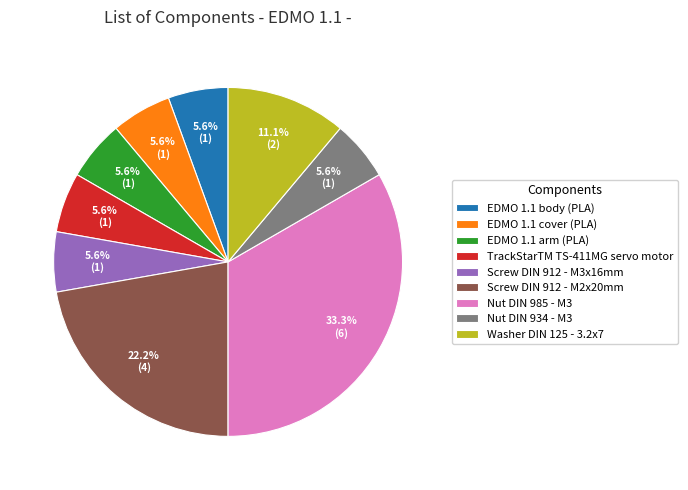

What percentage is the TrackStarTM TS-411MG servo motor slice, to the nearest percent?

6%